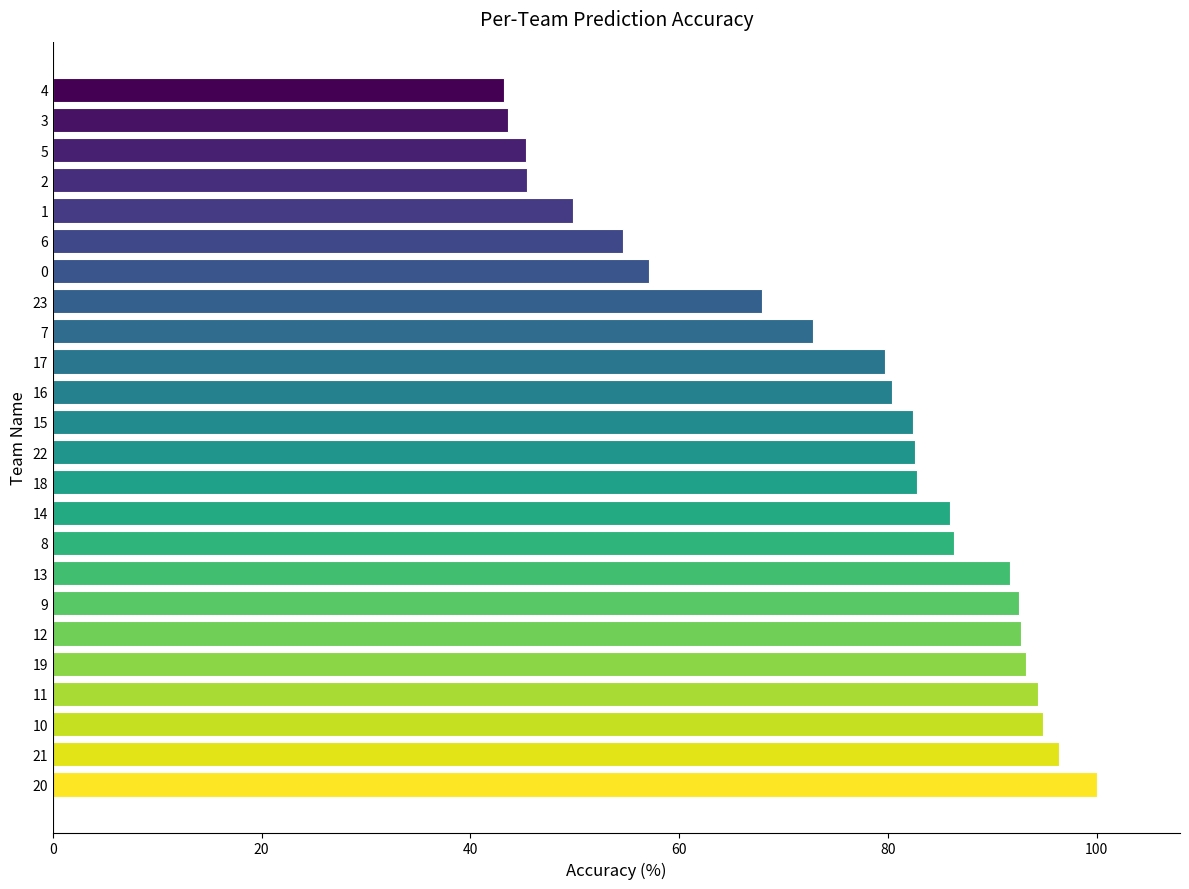

Between 22 and 16, which is larger?

22